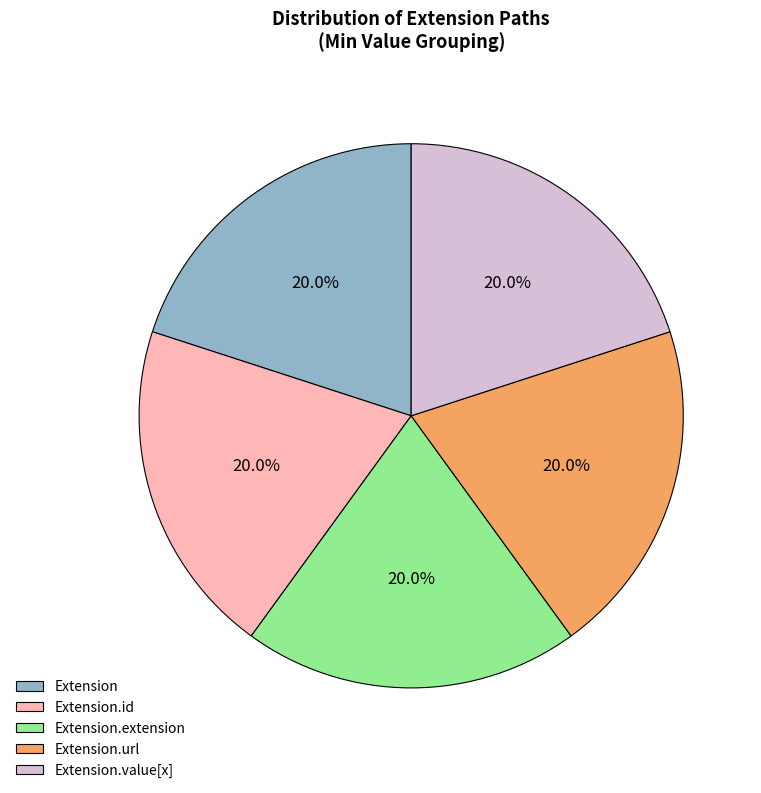

To the nearest percent, what is the combined percentage of Extension.extension and Extension.url?

40%